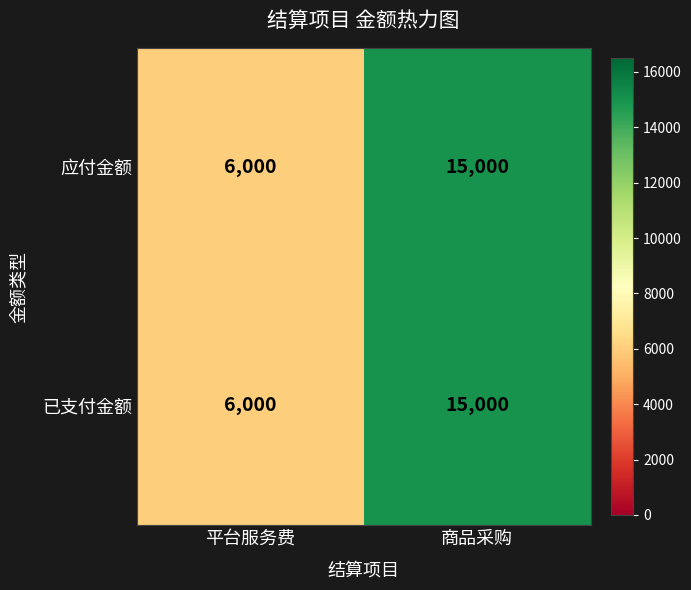

Reading left to right, list all the values displayed in this chart.

应付金额: 6000	15000
已支付金额: 6000	15000